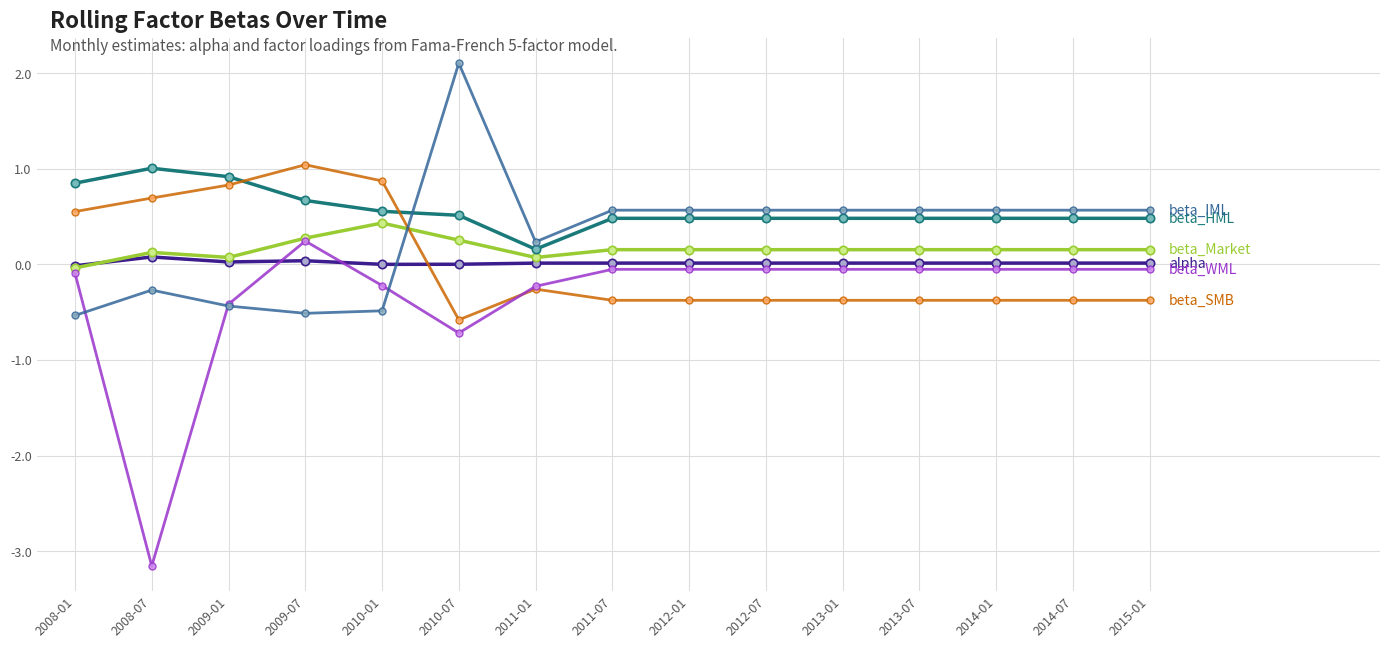

What is the label of the 8th point from the right?

2011-07